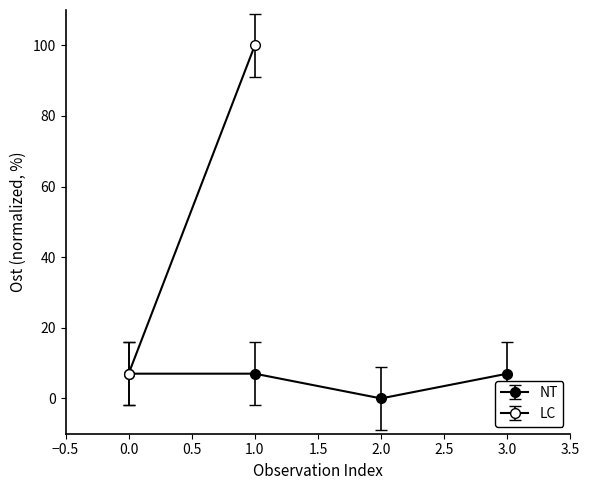

What is the sum of the values at 1.0 and 2.0?

24.9